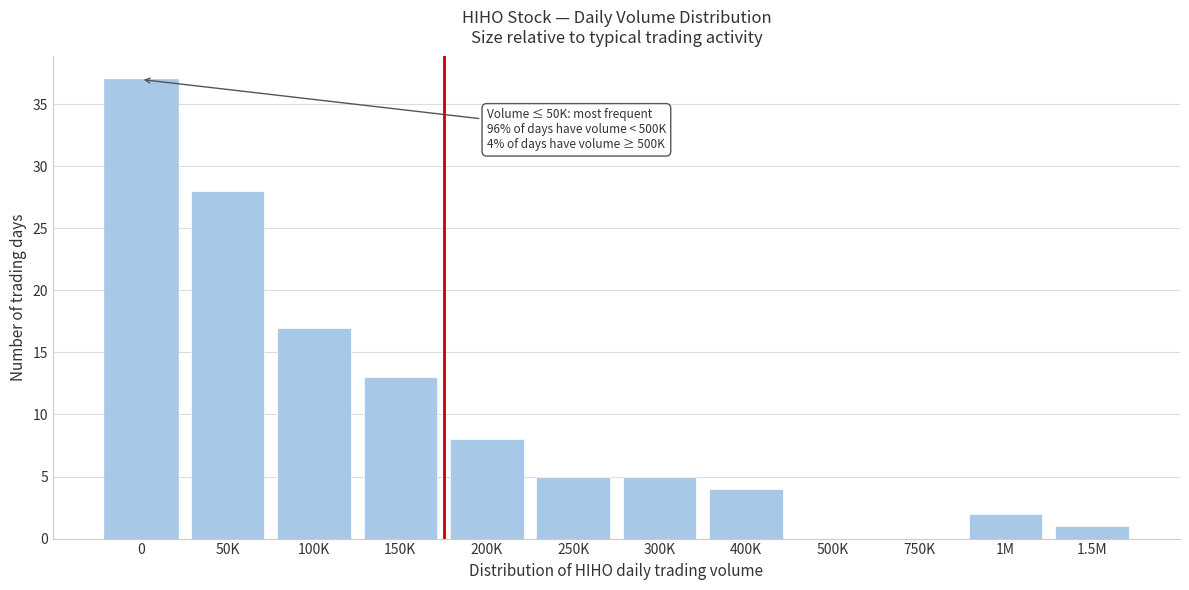

Reading left to right, what are all the values shown in this chart?

0=37	50K=28	100K=17	150K=13	200K=8	250K=5	300K=5	400K=4	500K=0	750K=0	1M=2	1.5M=1